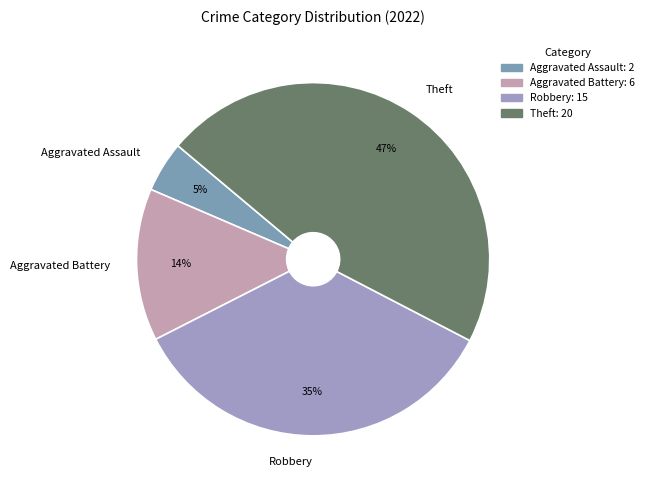

Between Robbery and Aggravated Assault, which is larger?

Robbery